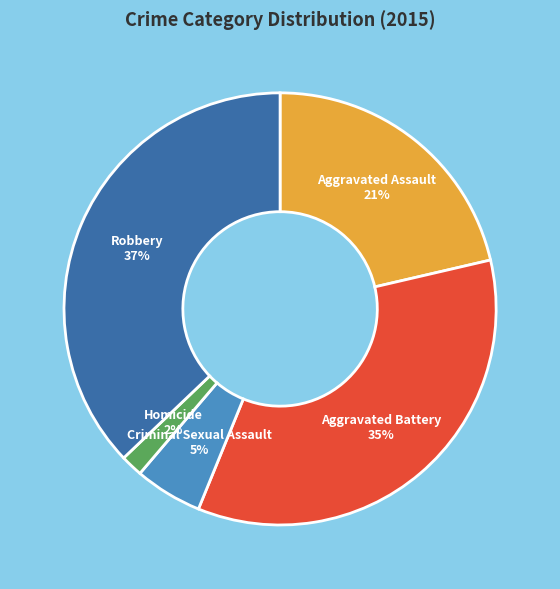

To the nearest percent, what is the difference between the Aggravated Battery and Criminal Sexual Assault slice percentages?

30%